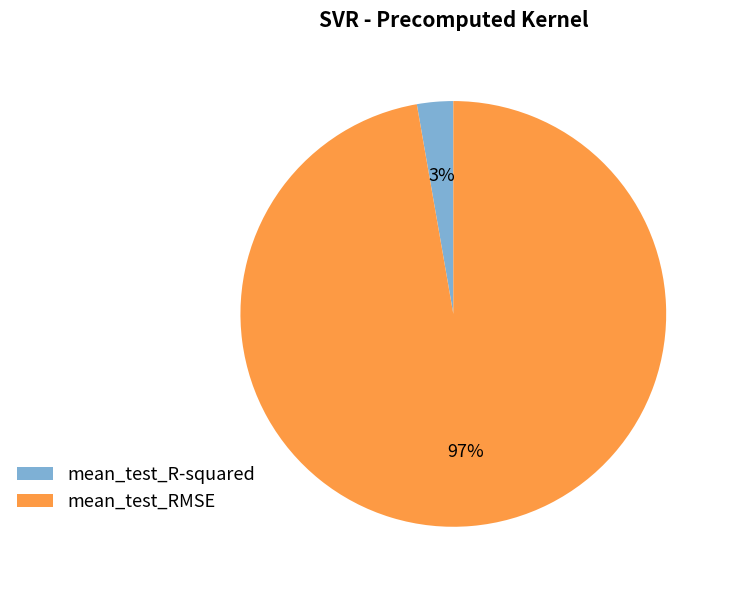

What is the smallest slice in the pie chart?

mean_test_R-squared